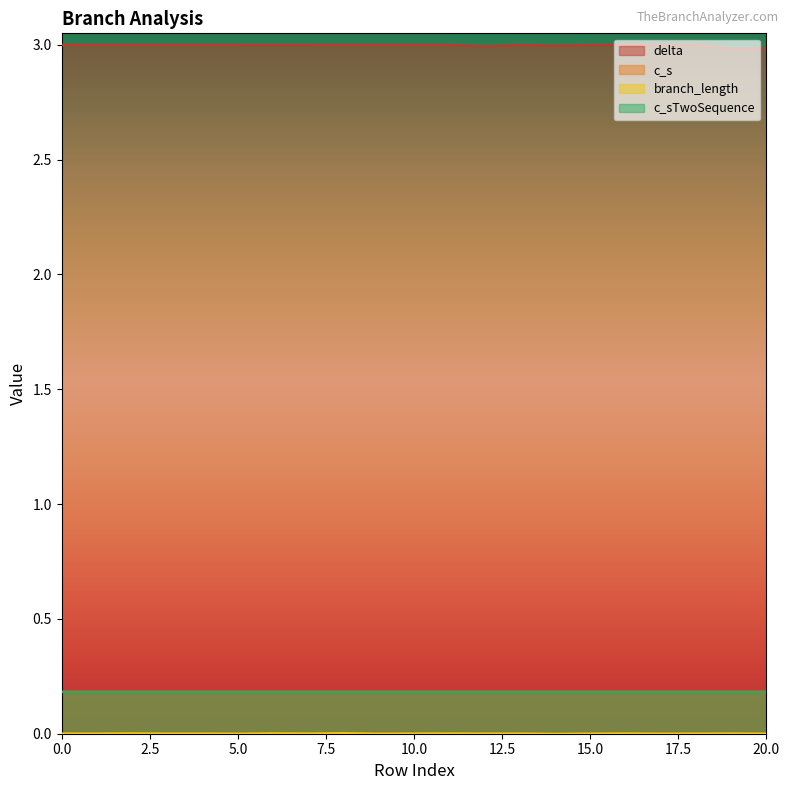

Which category has the highest value across all series?

13